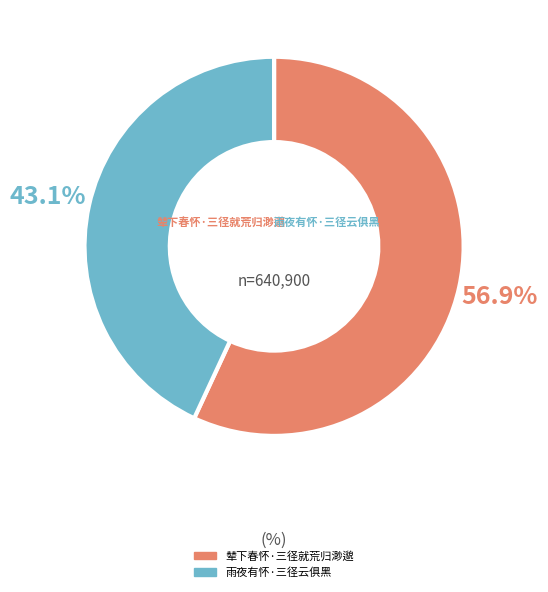

Which category has the smallest portion of the pie?

雨夜有怀·三径云俱黑